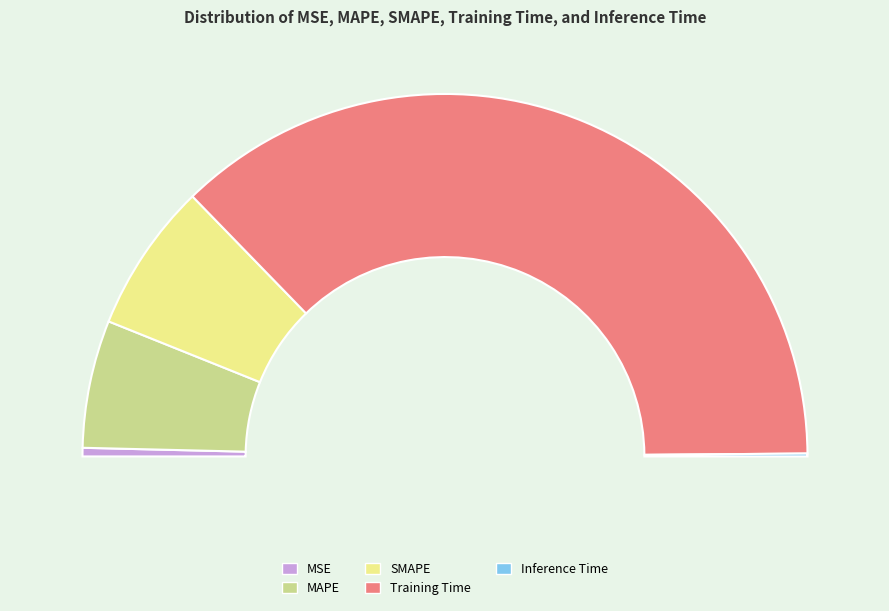

Does Inference Time represent more than half of the total?

No